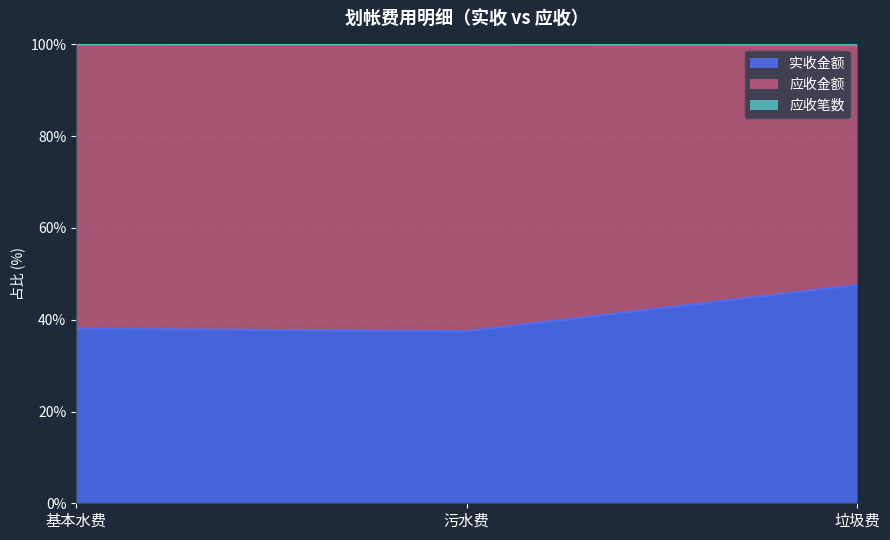

What is the minimum value for 实收金额?

37.5